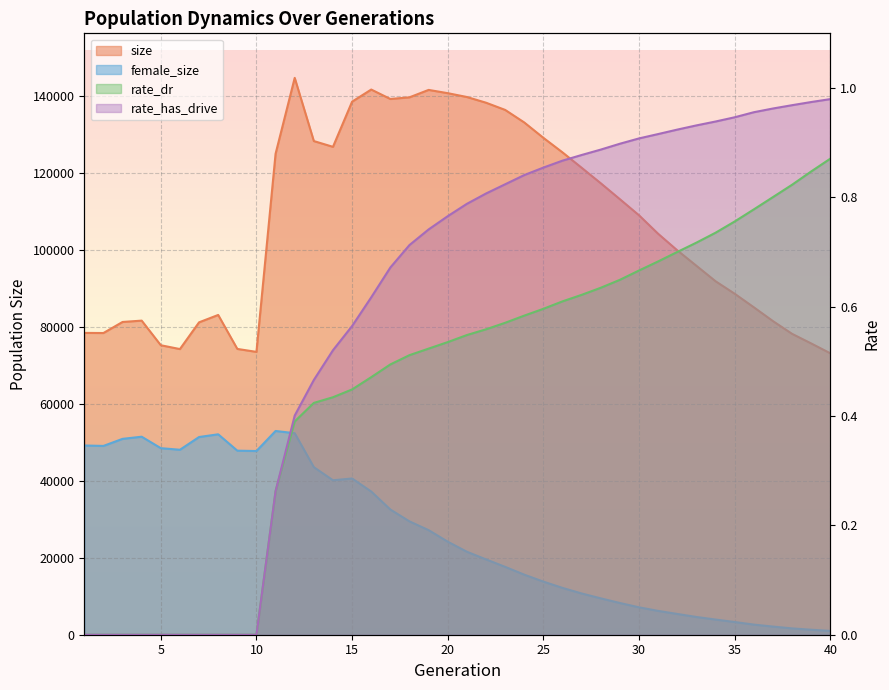

List the labels in order of size value, largest first.

12, 16, 19, 20, 21, 18, 17, 15, 22, 23, 24, 25, 13, 14, 26, 11, 27, 28, 29, 30, 31, 32, 33, 34, 35, 36, 8, 4, 37, 3, 7, 1, 2, 38, 39, 5, 9, 6, 10, 40